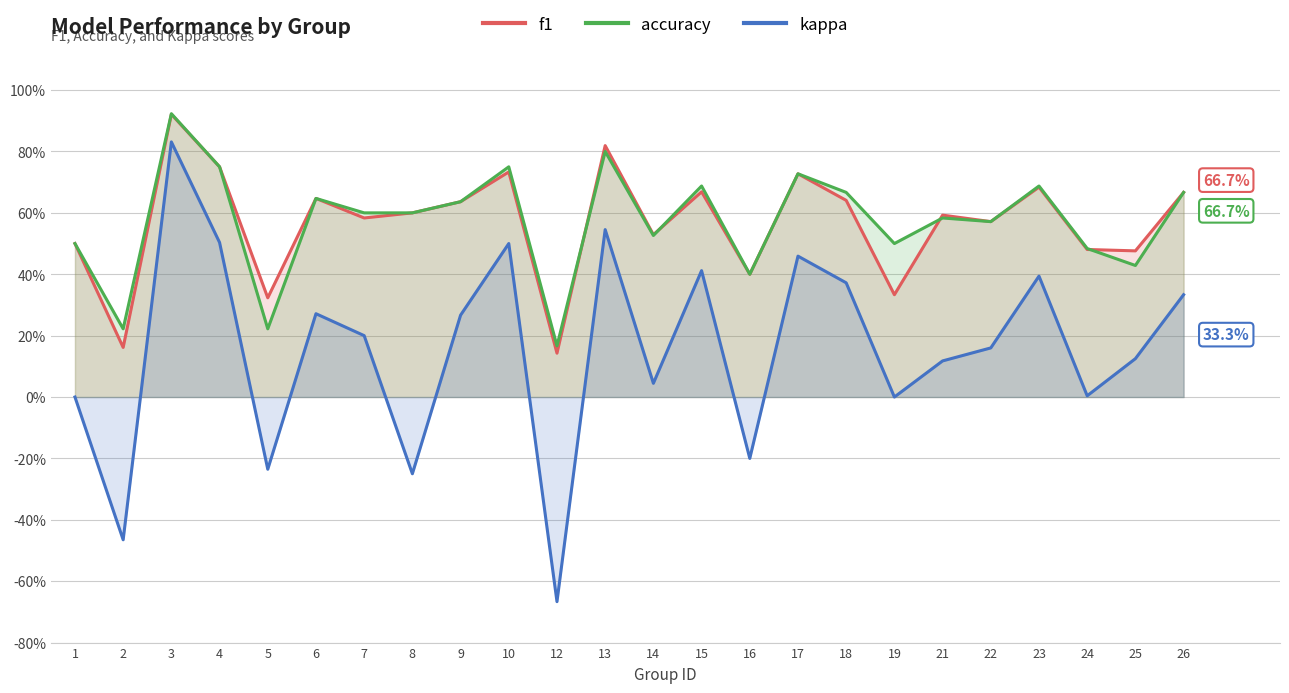

Does the chart display data point markers on the line(s)?

No